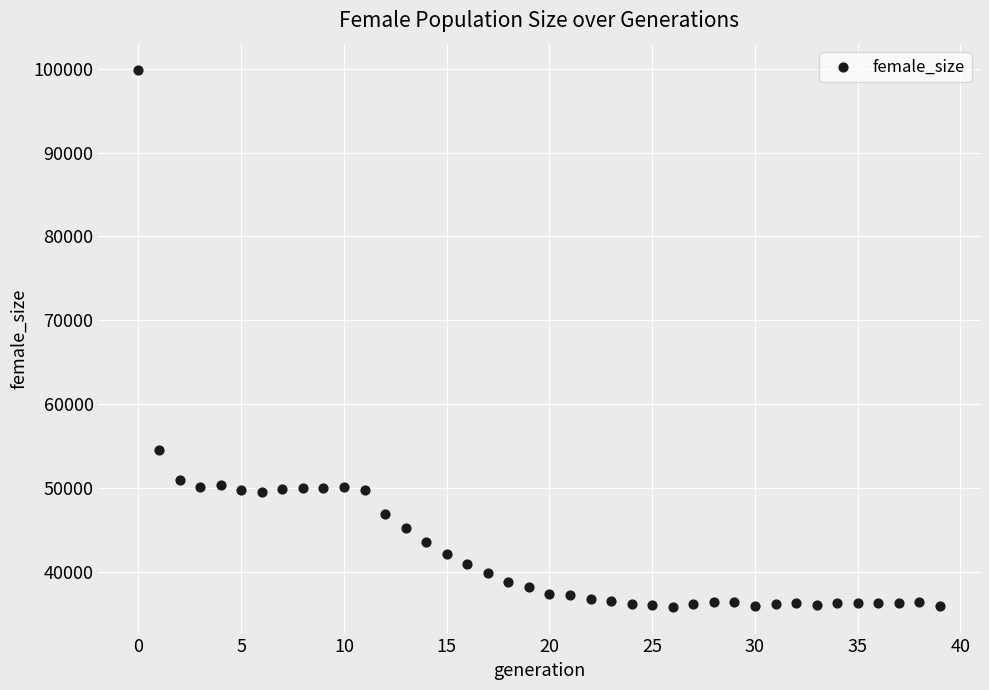

What Y value in the scatter plot is closest to 67811?

54582